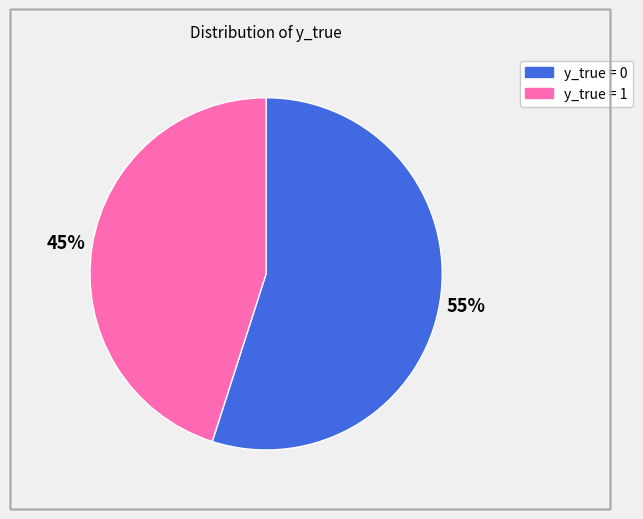

Does any single category account for the majority?

Yes